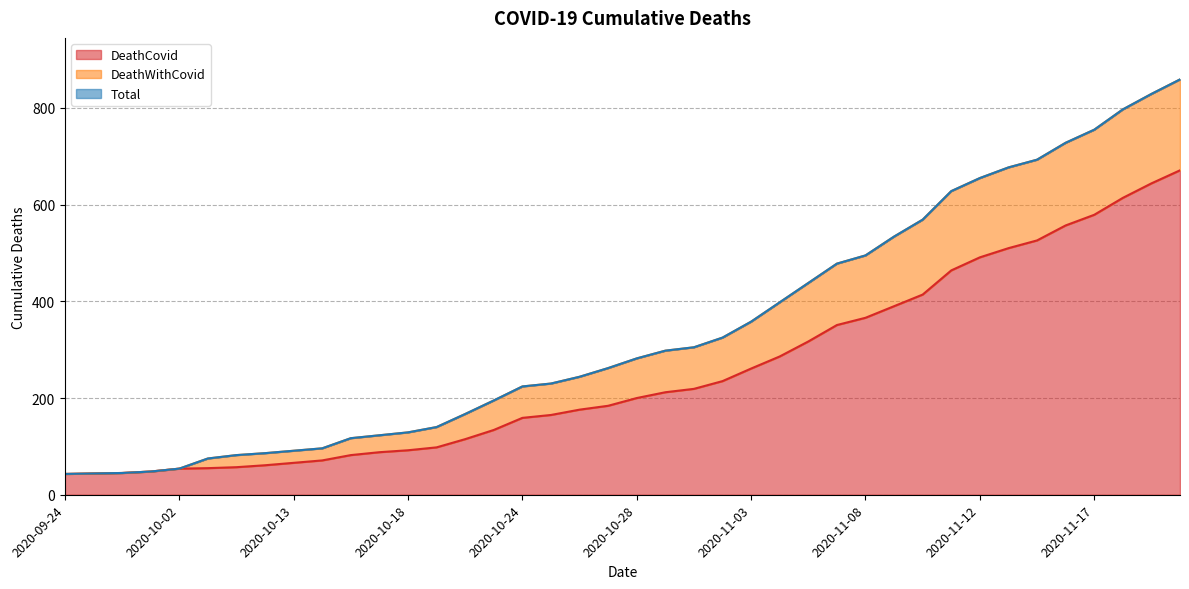

True or false: DeathCovid and Total cross at least once.

False